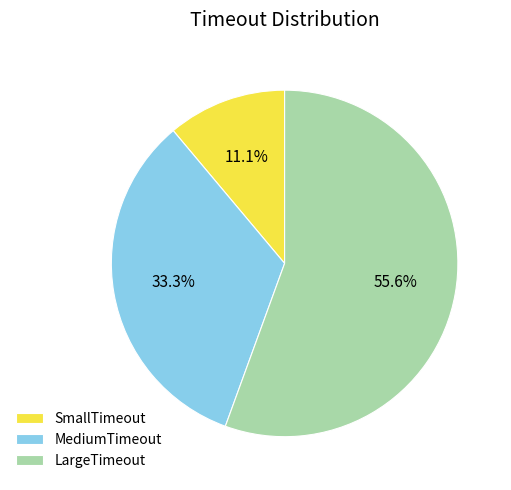

The SmallTimeout slice represents 11% of the pie. True or false?

True